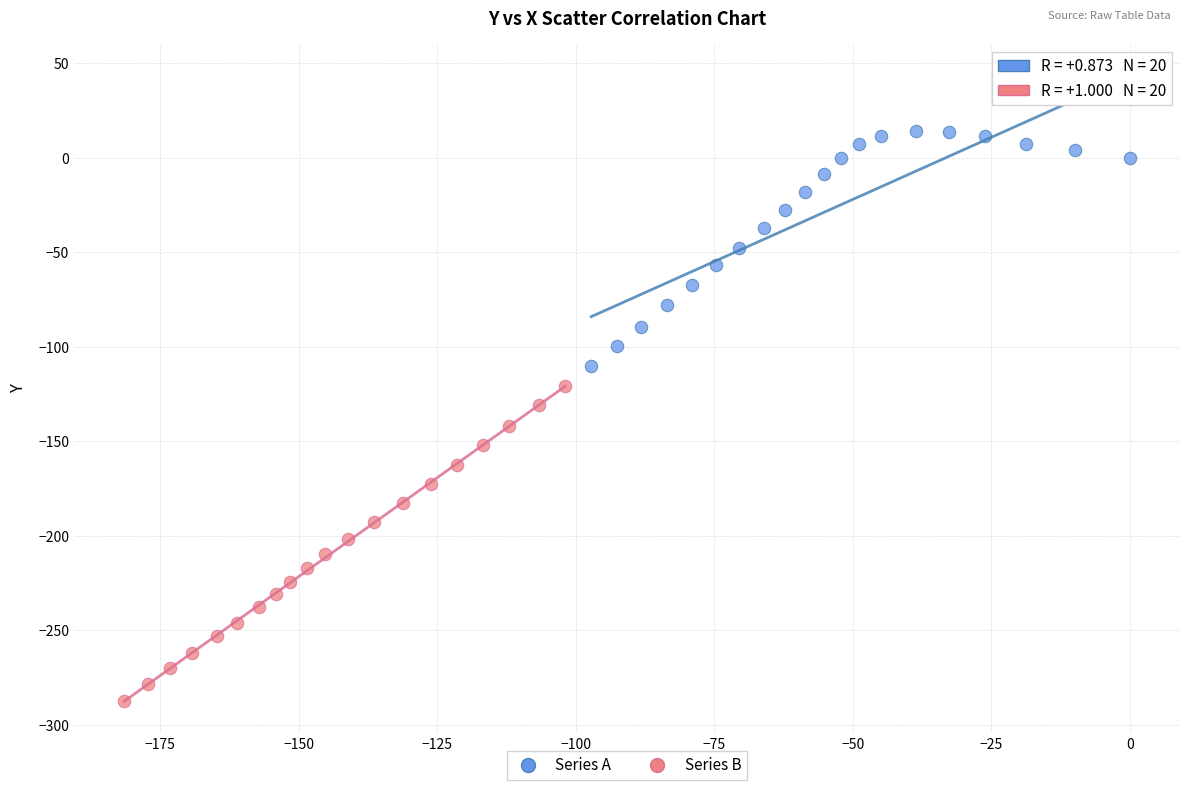

Which series has the largest Y range (max minus min)?

Series B